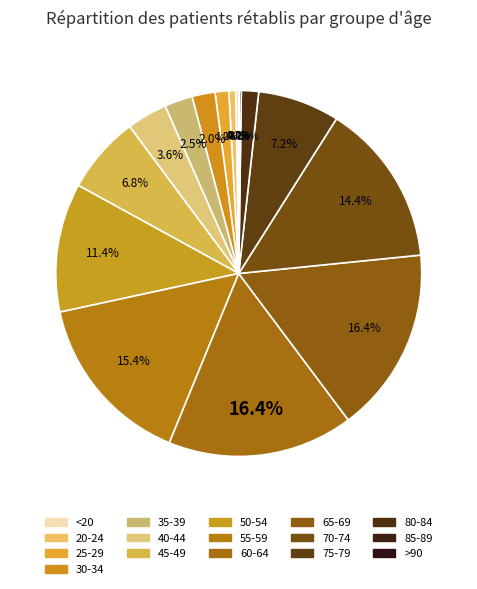

How many slices are in this pie chart?

16